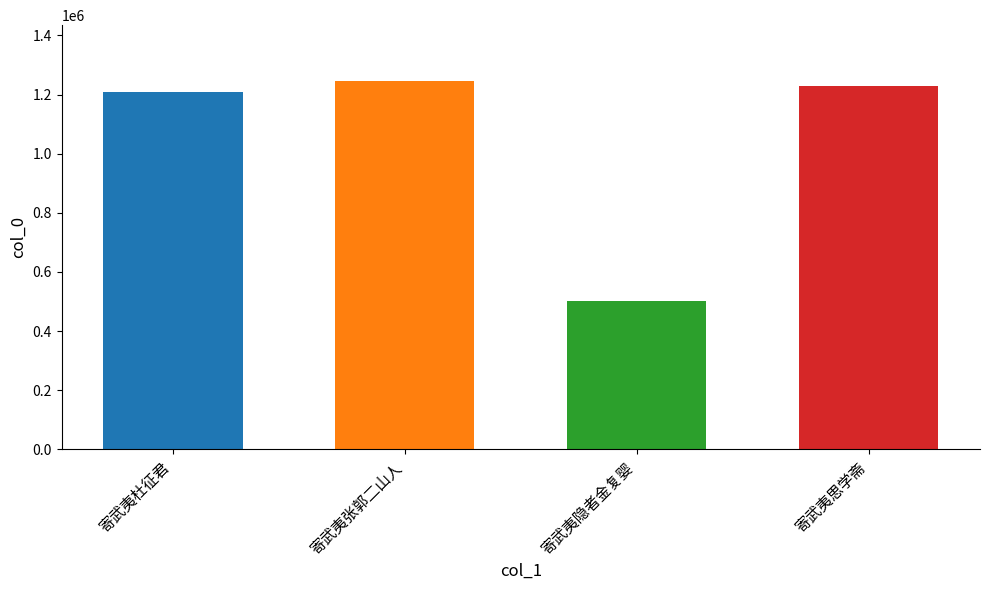

What is the difference between the maximum and minimum values?

744901